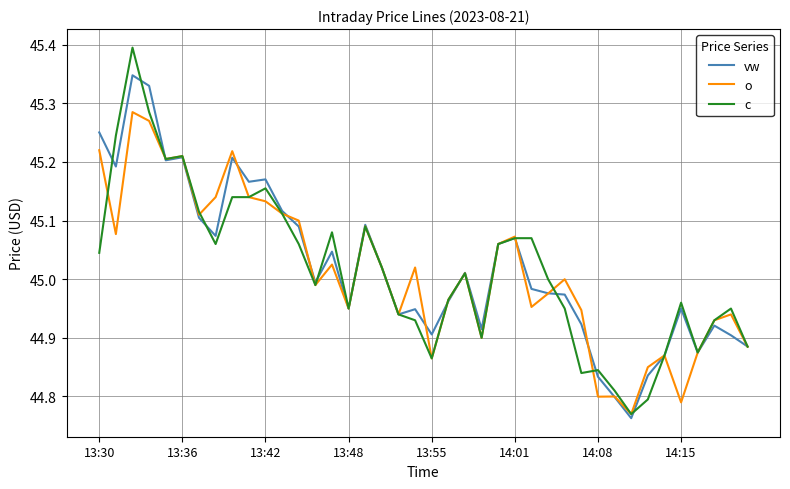

What is the greatest value displayed?

45.4